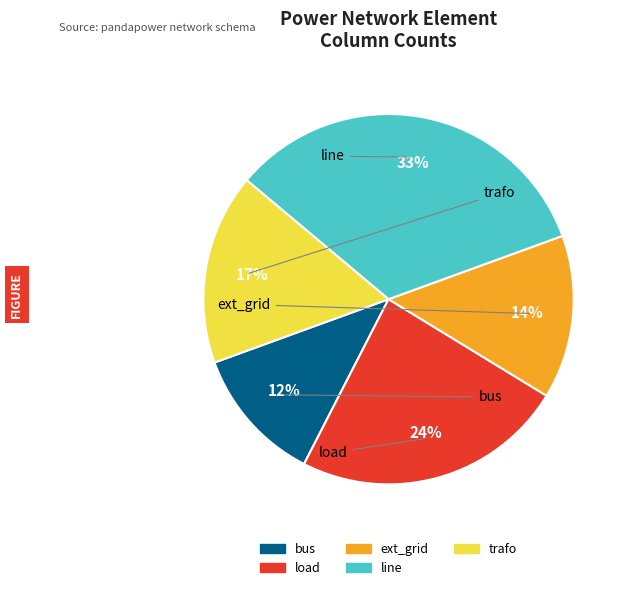

Which has a higher value, ext_grid or trafo?

trafo